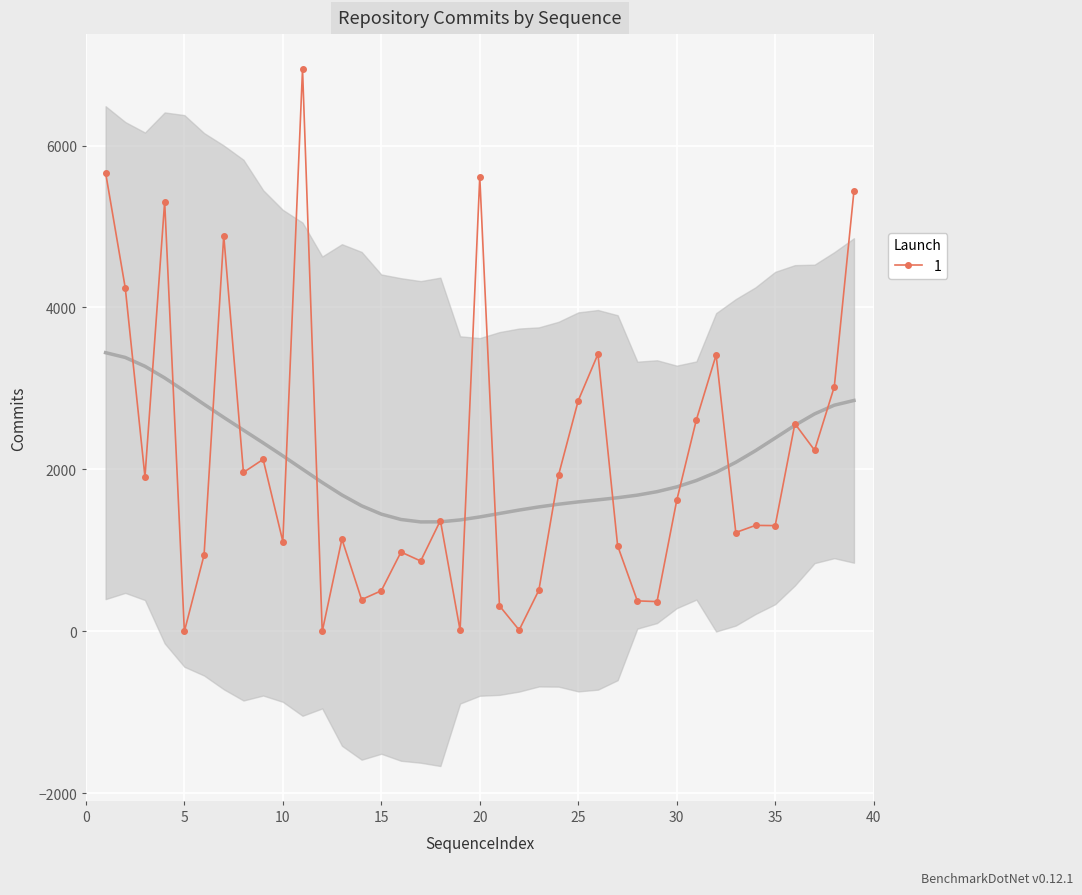

Approximately how many times larger is the value at 4 compared to 29?

14.4